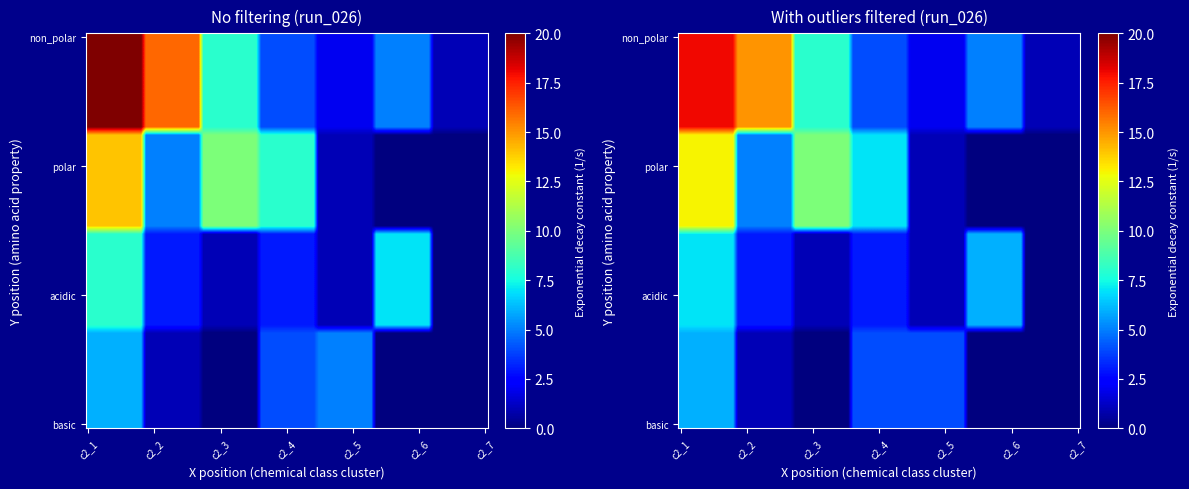

Count the number of data series in this chart.

4